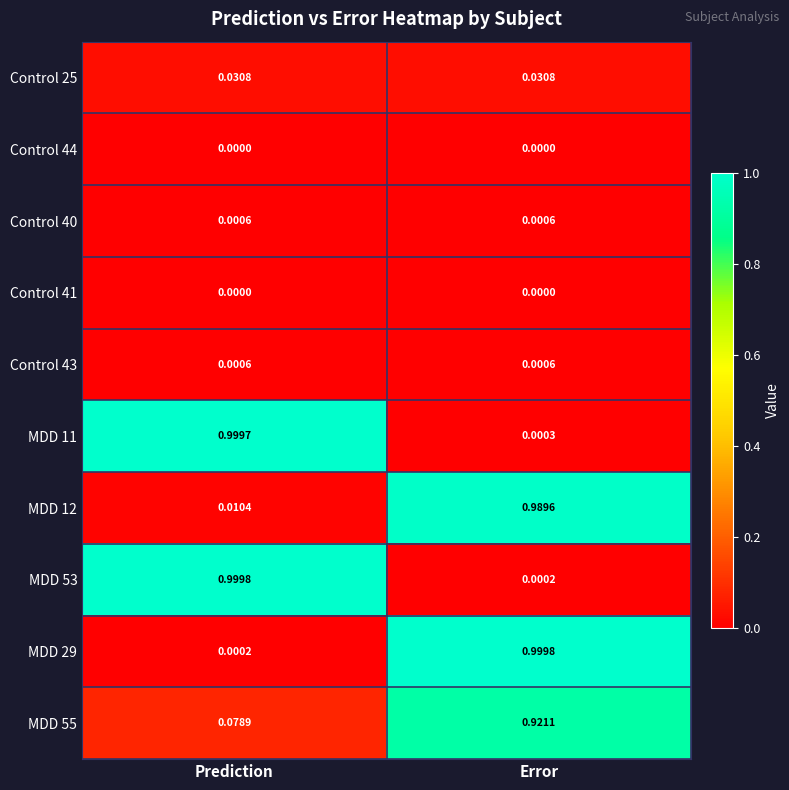

At which label does MDD 53 reach its minimum?

Error